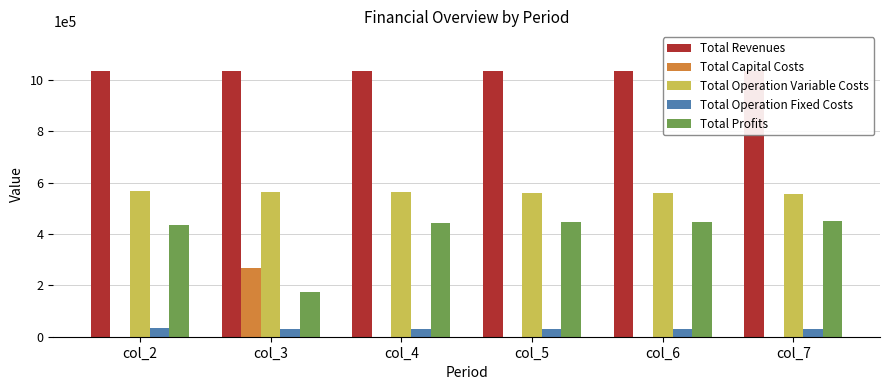

What is the highest value of the Total Capital Costs series?

268800.0